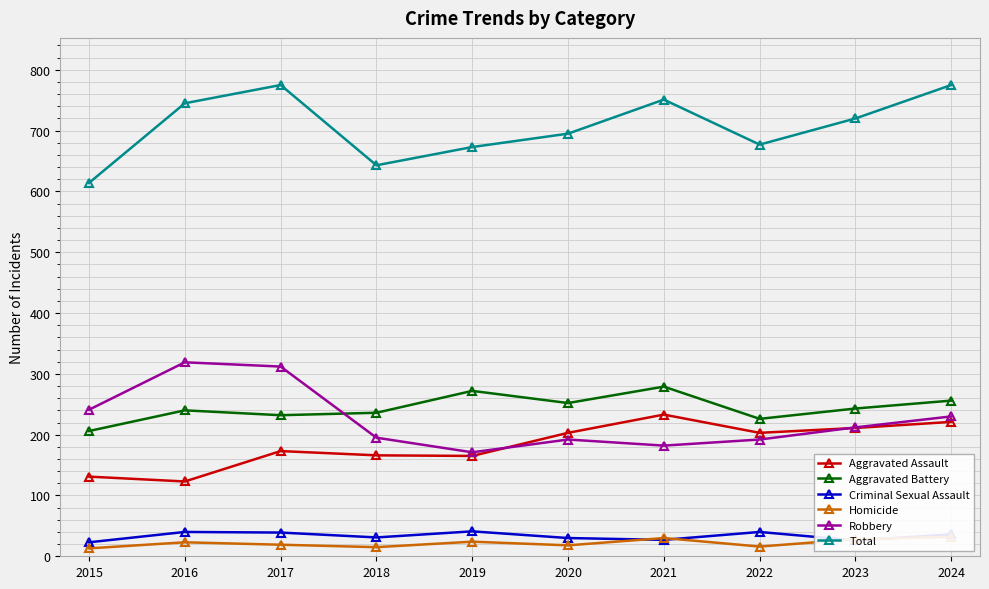

At which label does Total reach its minimum?

2015